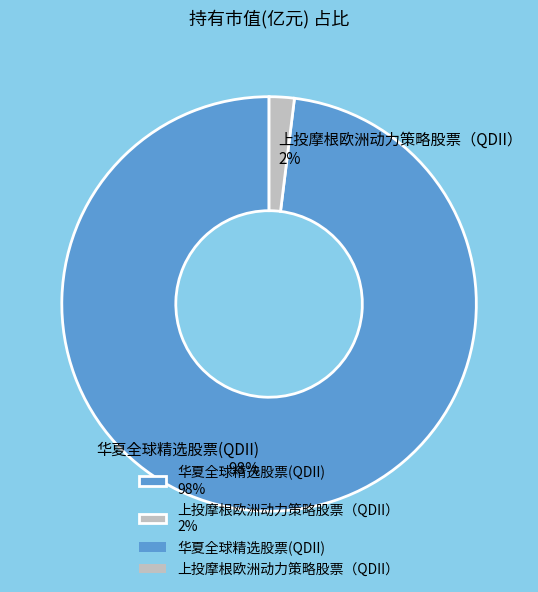

The 上投摩根欧洲动力策略股票（QDII） slice represents 2% of the pie. True or false?

True